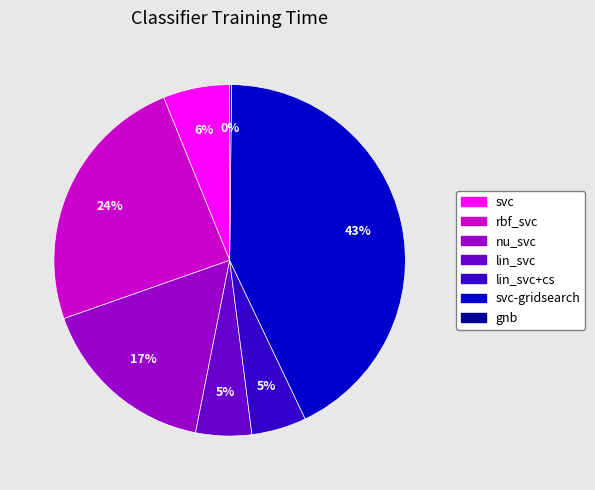

To the nearest percent, what is the difference between the largest and smallest slice percentages?

43%